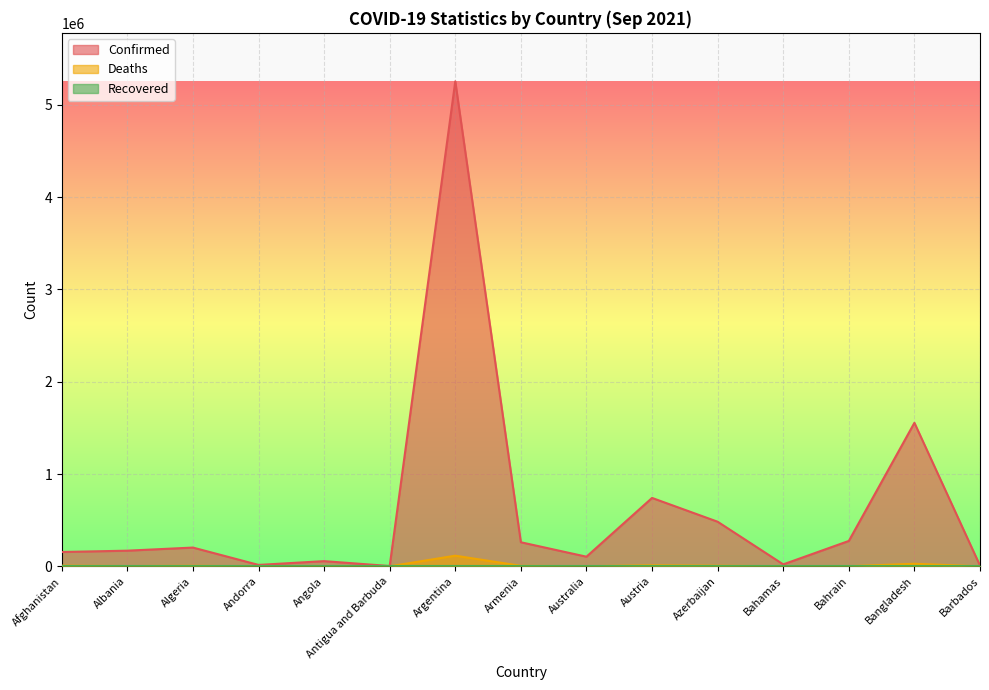

True or false: Deaths and Confirmed intersect in this chart.

False